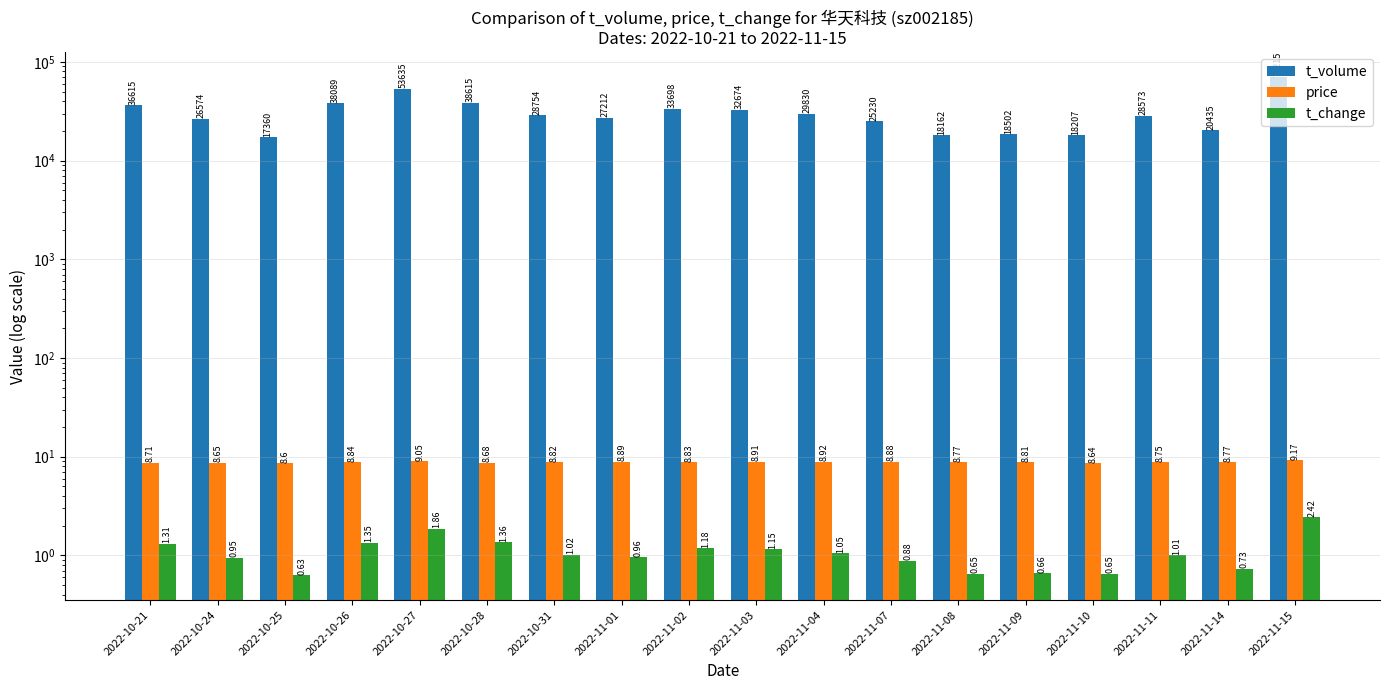

What is the value of the t_change bar at the 9th from the left?

1.2